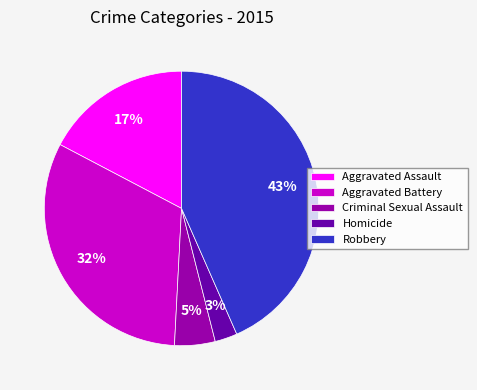

What percentage is the Aggravated Battery slice, to the nearest percent?

32%